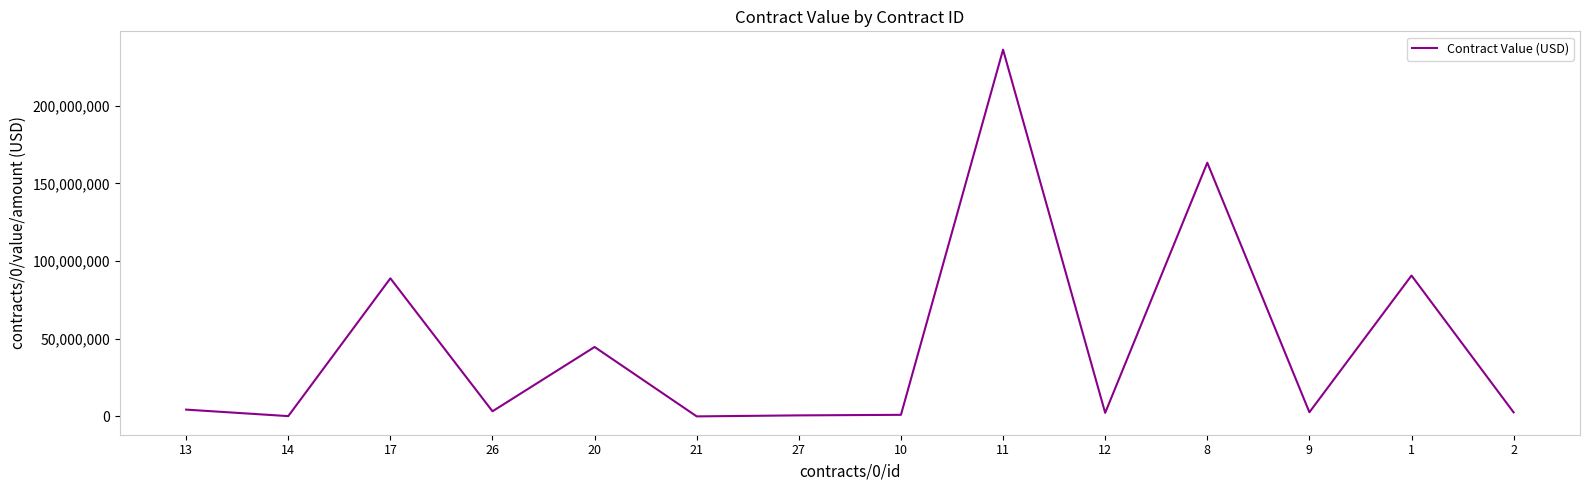

Reading left to right, extract all data points from this chart.

4358740.6	169939.9	88857057.7	3276135.5	44661881.5	1.0	648279.2	1000000.0	236000000.0	2282382.8	163259367.0	2673669.5	90647090.0	2581504.1